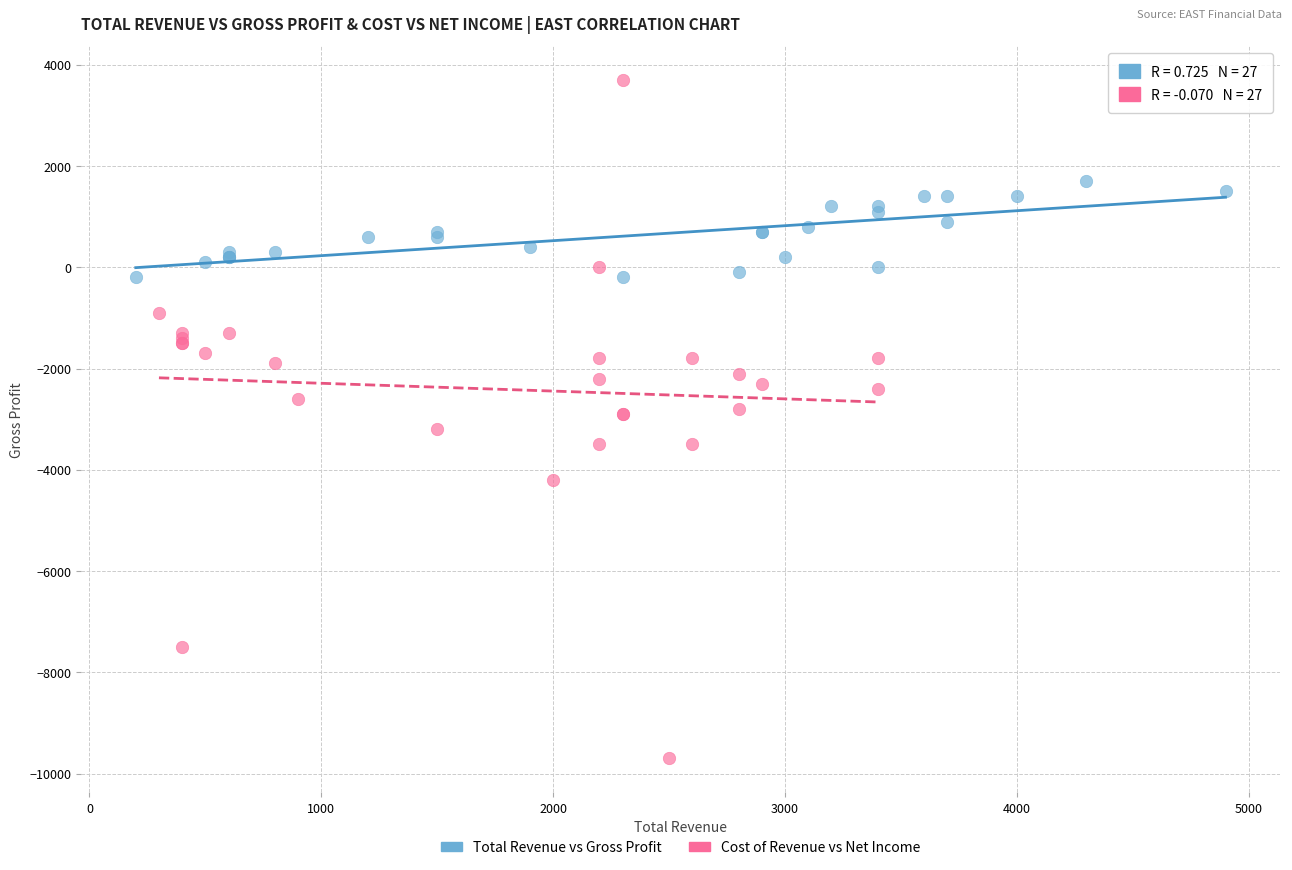

Which series contains the lowest Y value?

Cost of Revenue vs Net Income